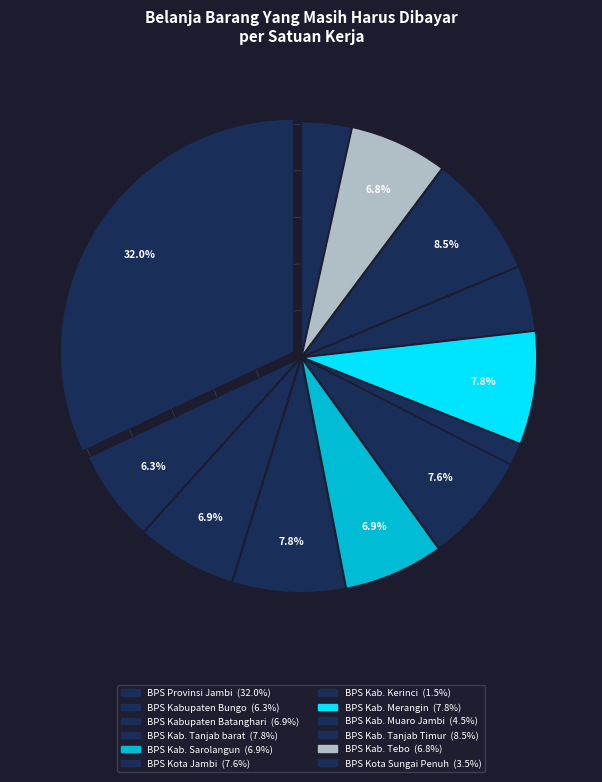

Rank the categories by value from lowest to highest.

BPS Kab. Kerinci, BPS Kota Sungai Penuh, BPS Kab. Muaro Jambi, BPS Kabupaten Bungo, BPS Kab. Tebo, BPS Kab. Sarolangun, BPS Kabupaten Batanghari, BPS Kota Jambi, BPS Kab. Tanjab barat, BPS Kab. Merangin, BPS Kab. Tanjab Timur, BPS Provinsi Jambi